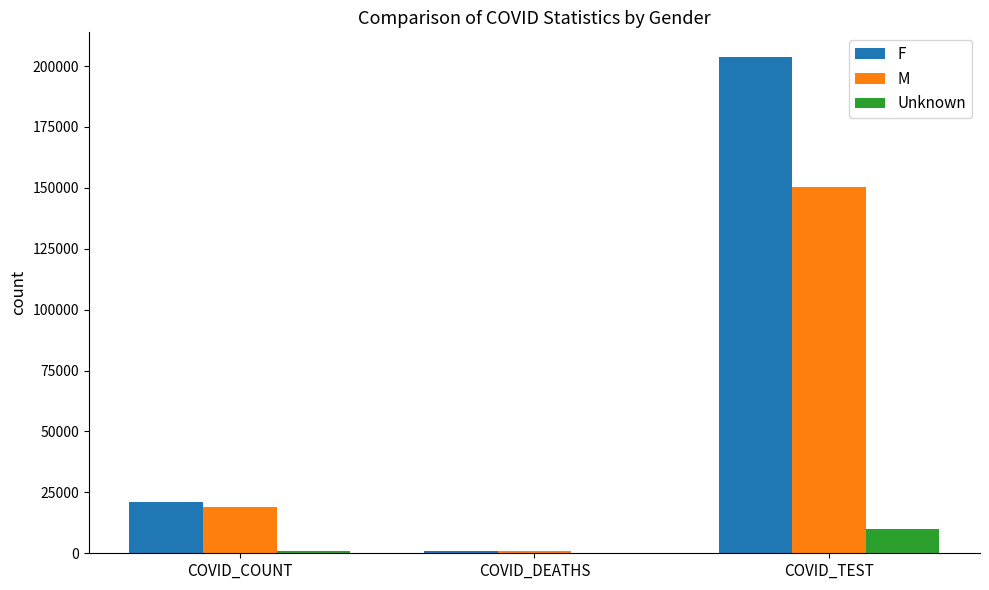

How many distinct data groups are displayed?

3